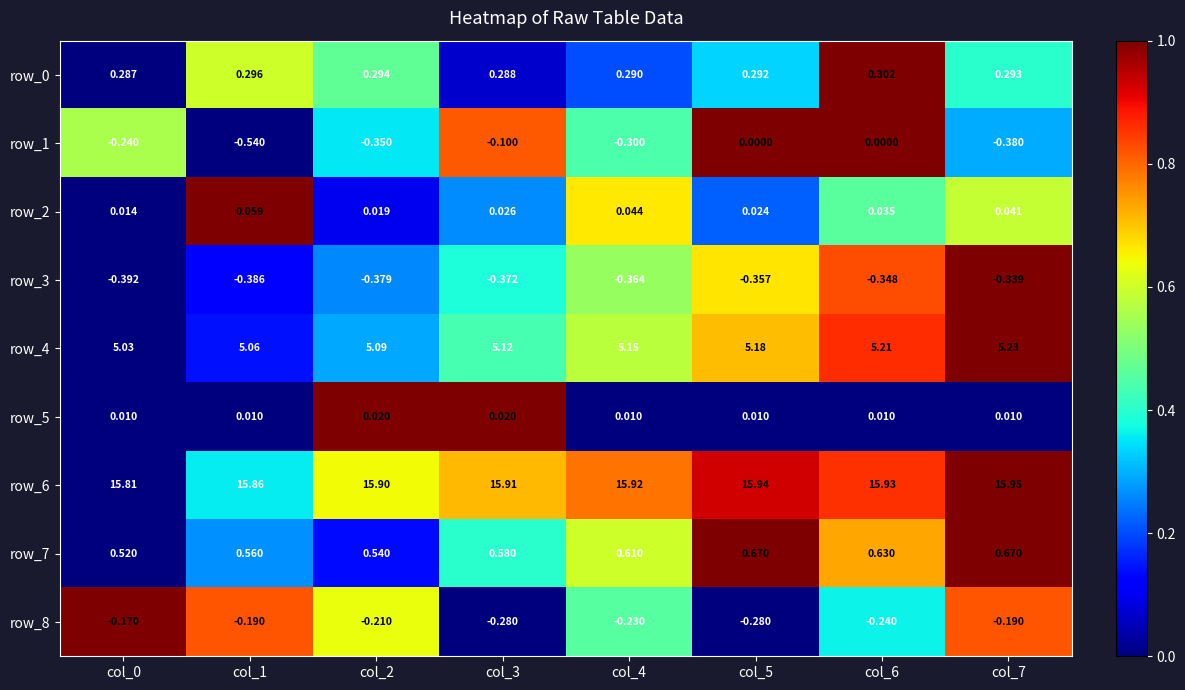

At how many categories does at least one series exceed 0?

8